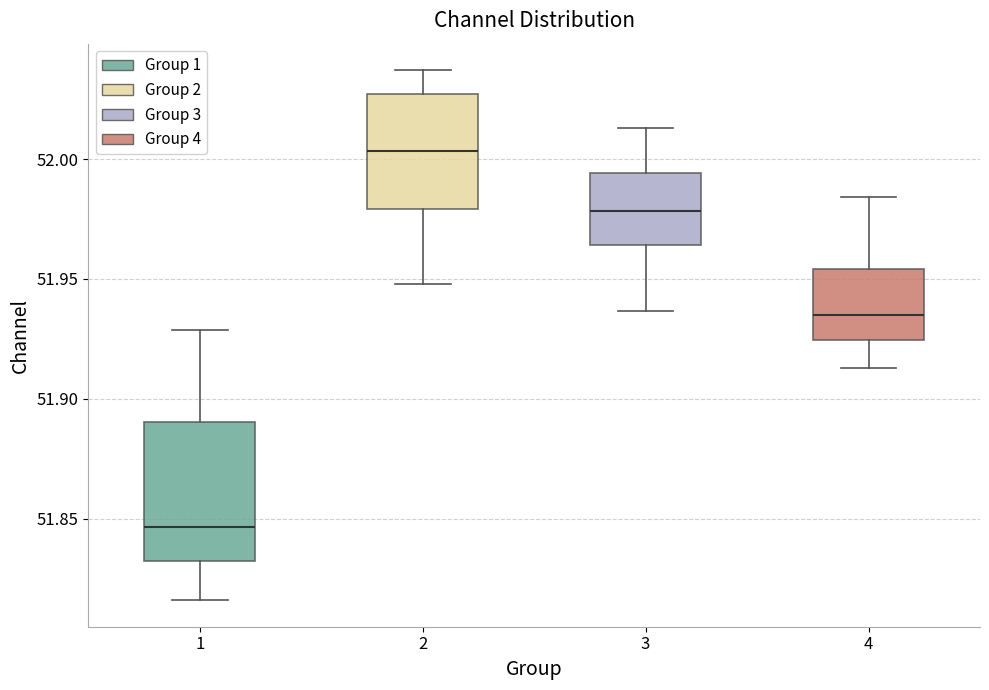

Reading left to right, transcribe this box plot: for each box, give where its median line is, the range the box spans, and where its two whiskers end, as read against the y-axis. The values are not printed on the chart, so give them approximately, as read against the axis.

1: median 51.845, box 51.830 to 51.890, whiskers 51.815 to 51.930
2: median 52.005, box 51.980 to 52.025, whiskers 51.950 to 52.035
3: median 51.980, box 51.965 to 51.995, whiskers 51.935 to 52.015
4: median 51.935, box 51.925 to 51.955, whiskers 51.915 to 51.985